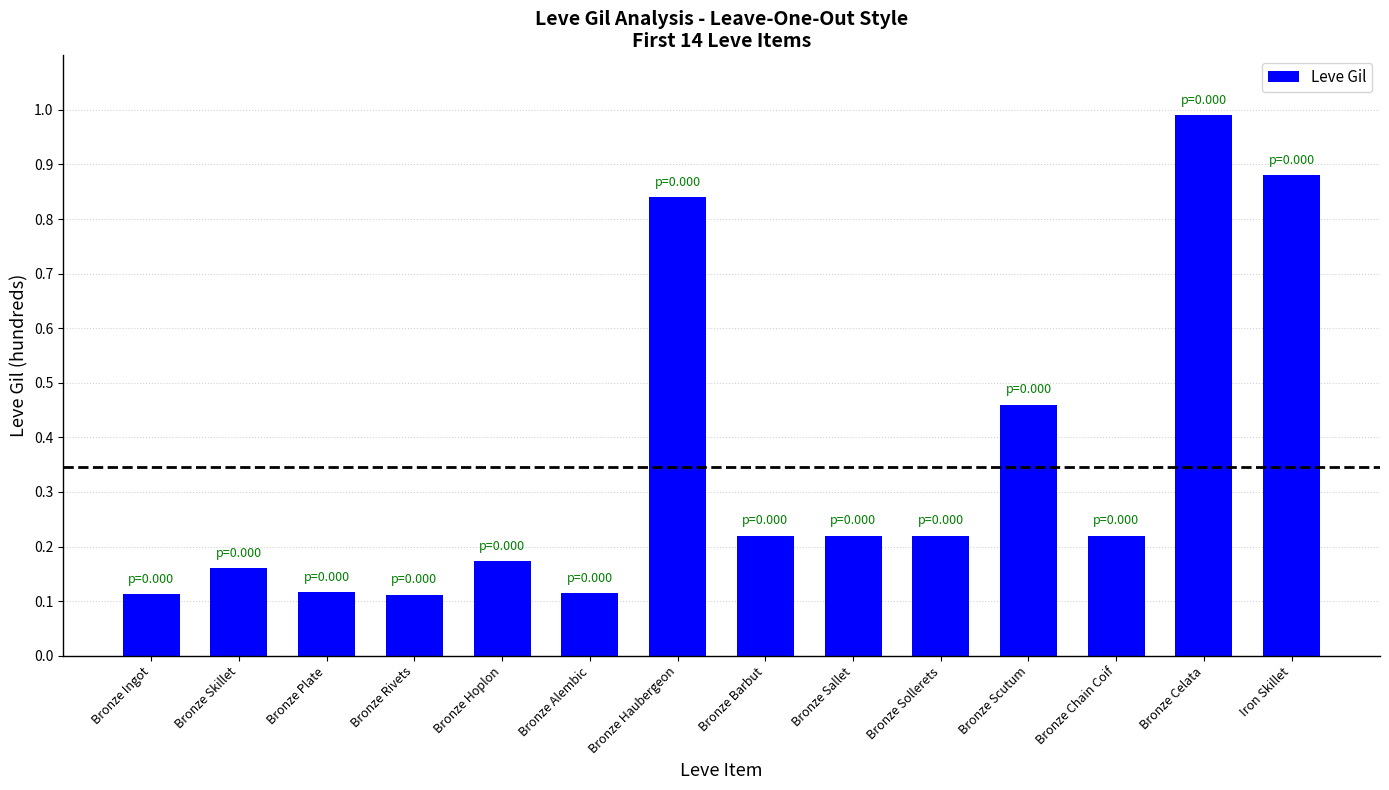

Approximately how many times larger is the value at Bronze Sallet compared to Bronze Ingot?

1.9